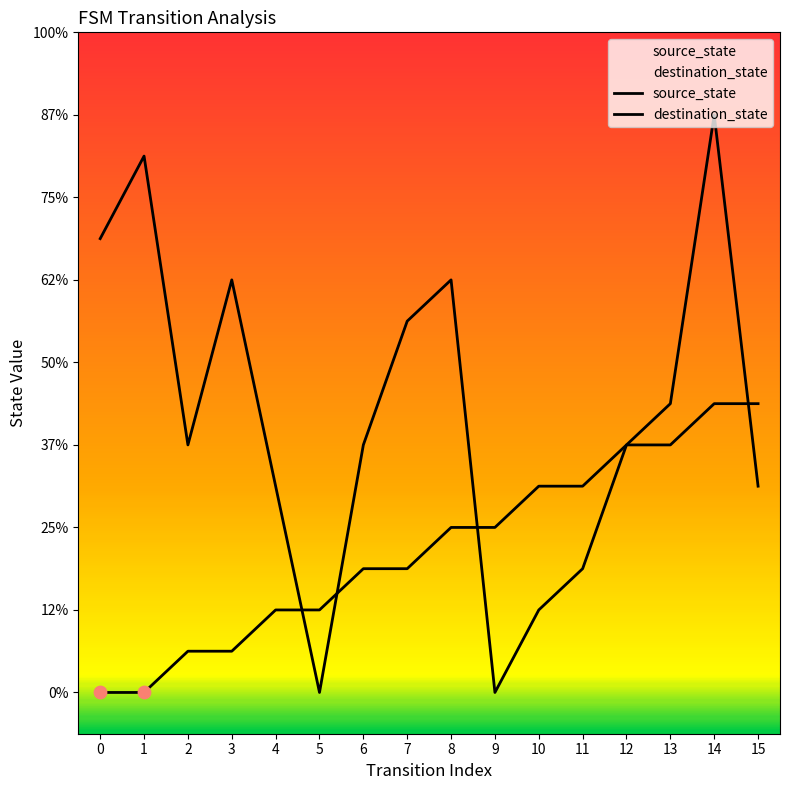

What are all the series names shown in the legend?

source_state, destination_state